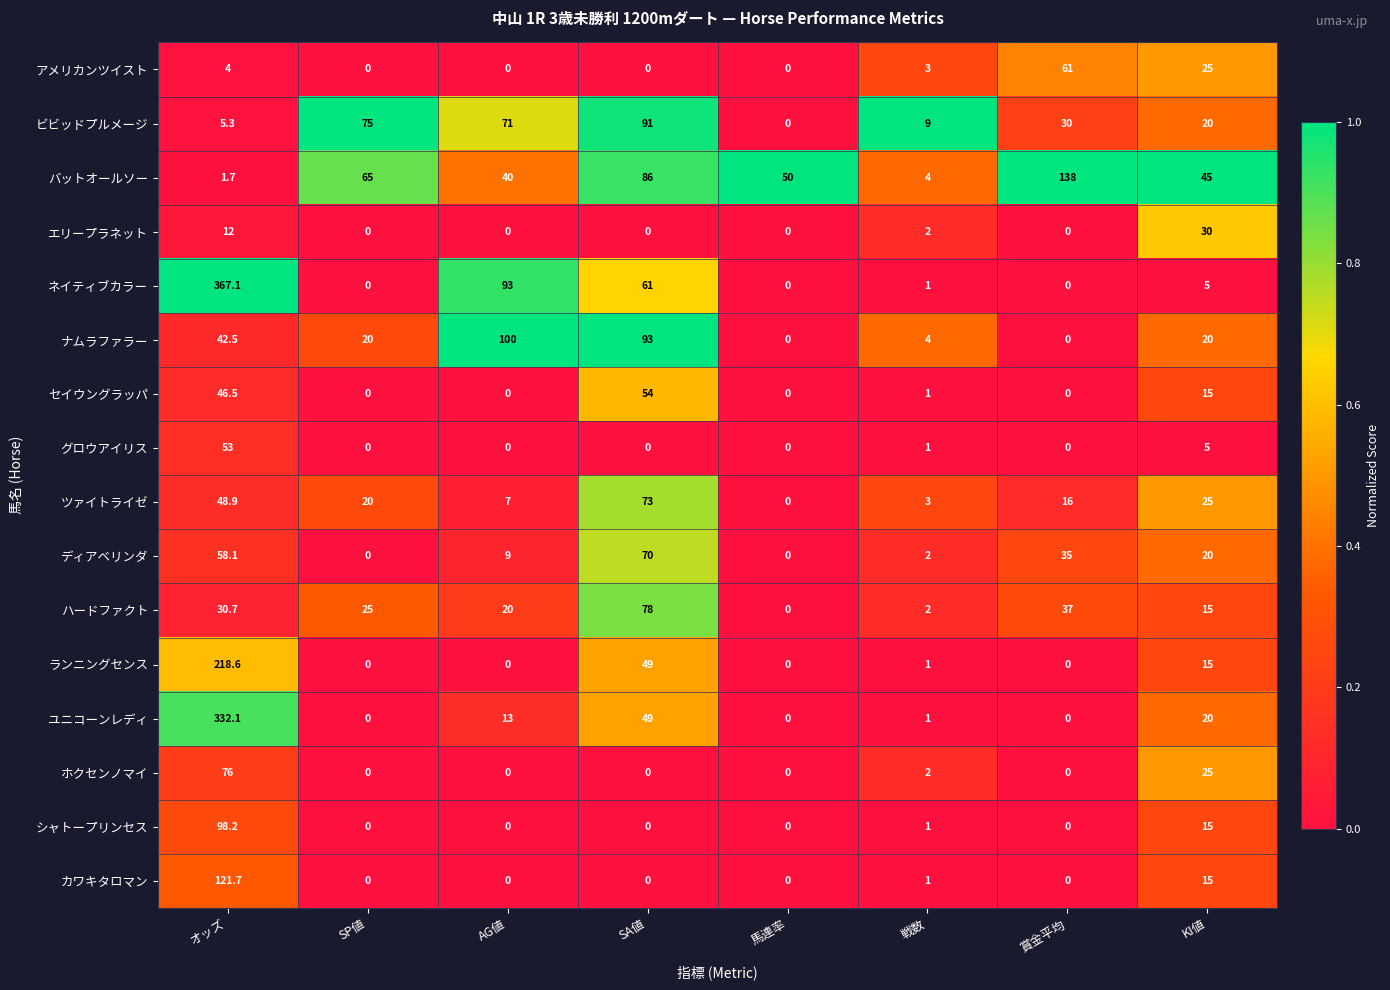

Is the value of アメリカンツイスト at 賞金平均 greater than the value of バットオールソー at SP値?

No